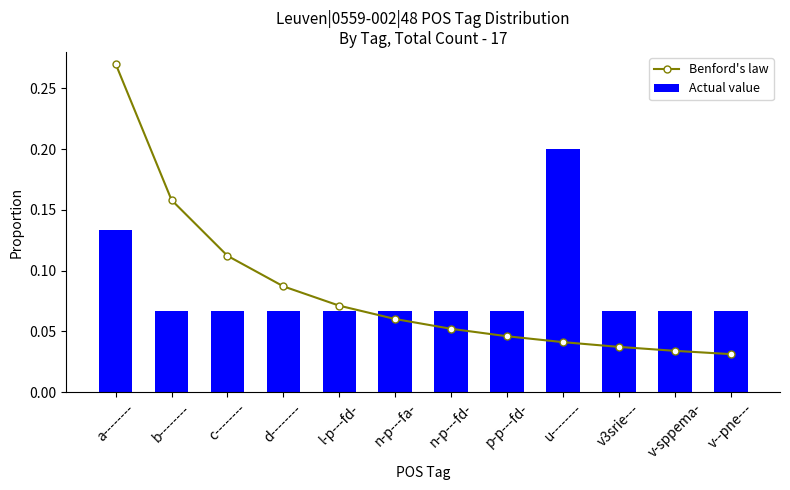

What is the sum of the Actual value values at u-------- and n-p---fd-?

0.3